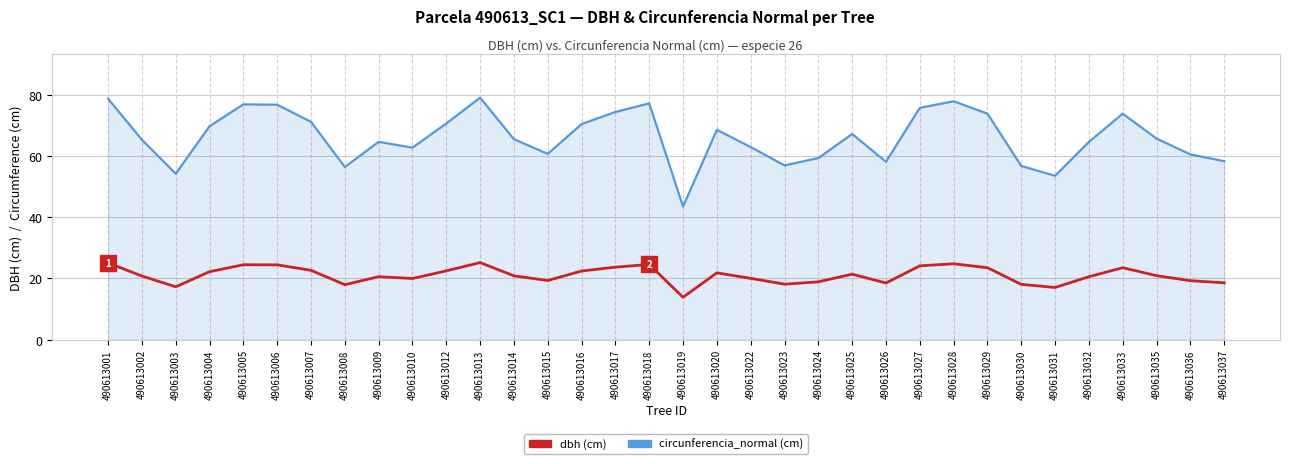

Which label corresponds to the smallest value in the chart?

490613019